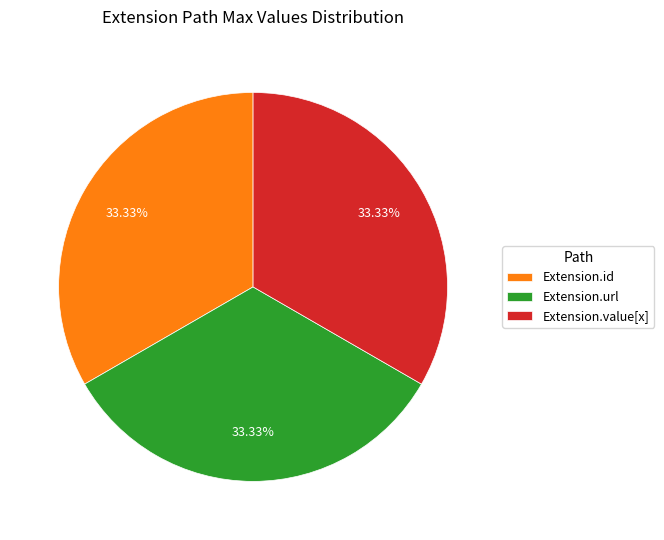

Approximately how many times larger is the value at Extension.value[x] compared to Extension.url?

1.0